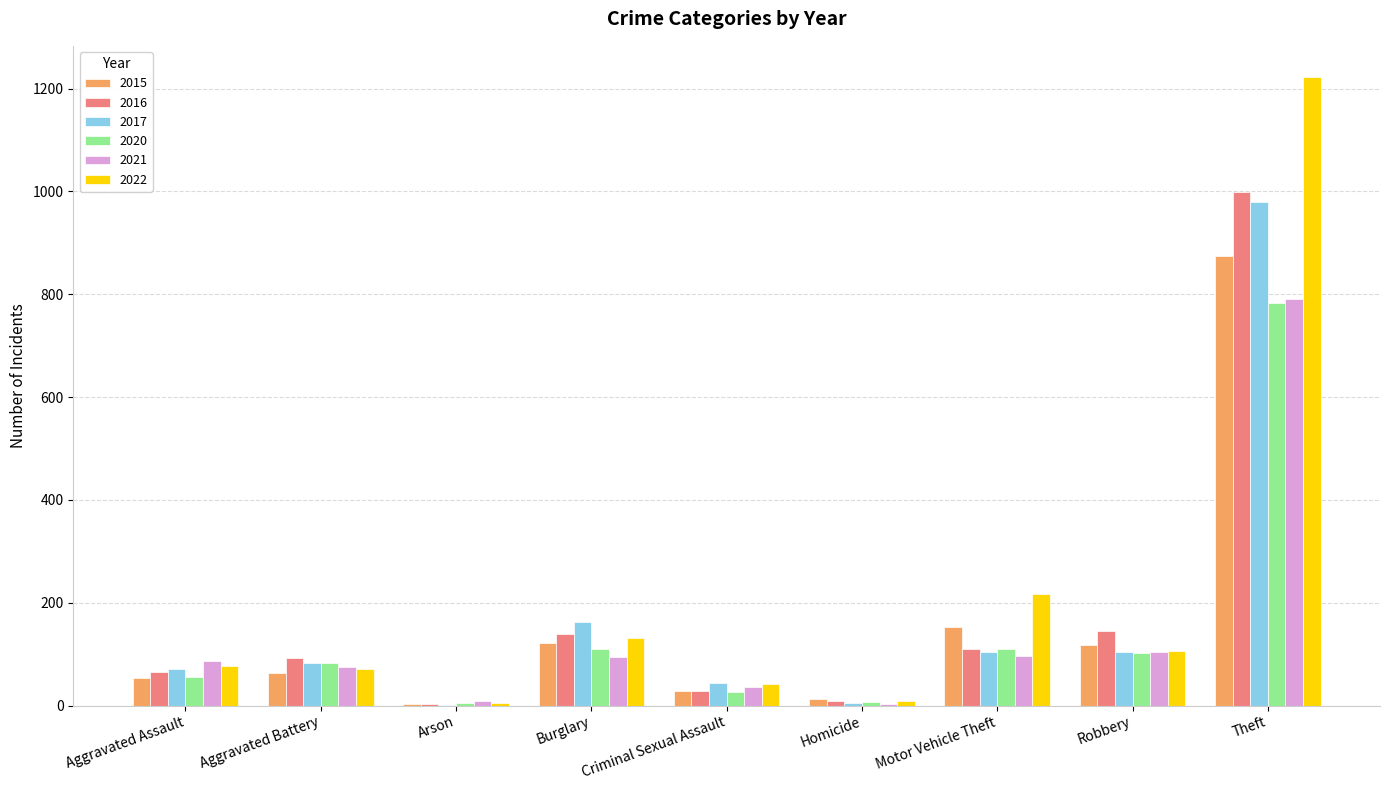

Between Criminal Sexual Assault and Motor Vehicle Theft, which series saw the biggest shift?

2022